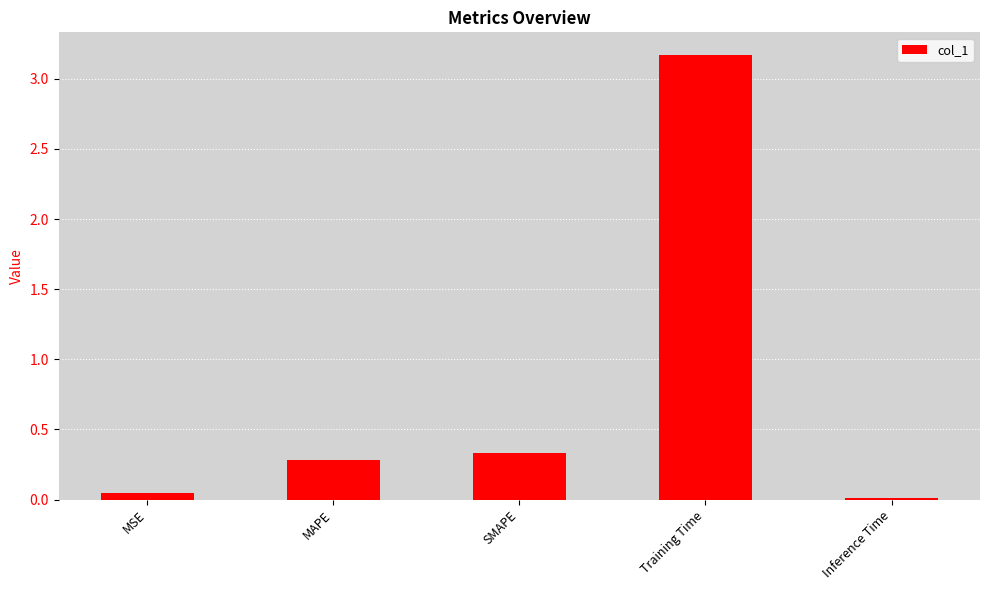

What is the label of the 1st bar from the right?

Inference Time